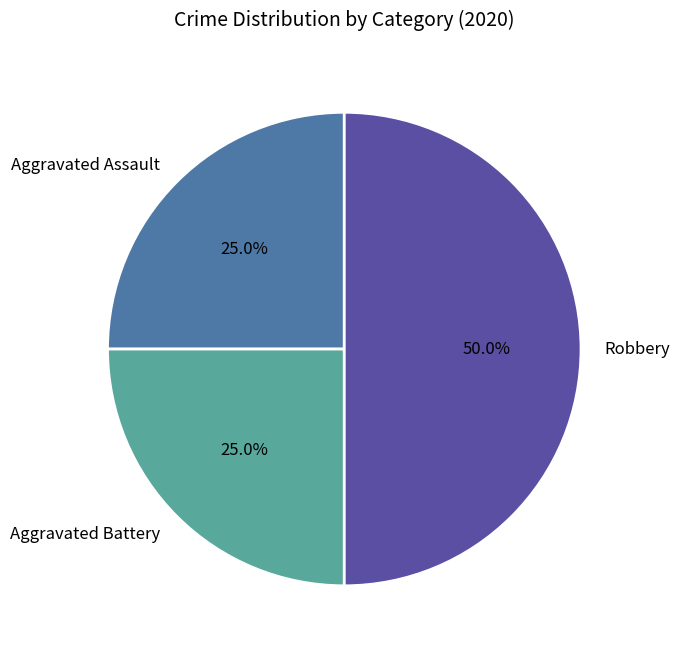

How many slices are in this pie chart?

3